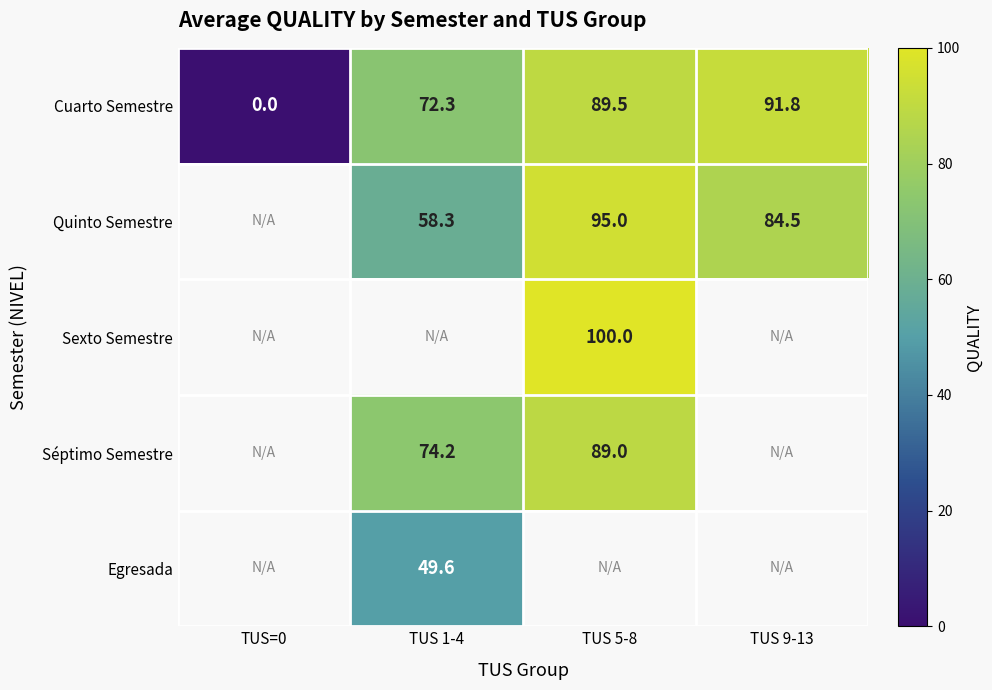

What is the maximum value for Cuarto Semestre?

91.8